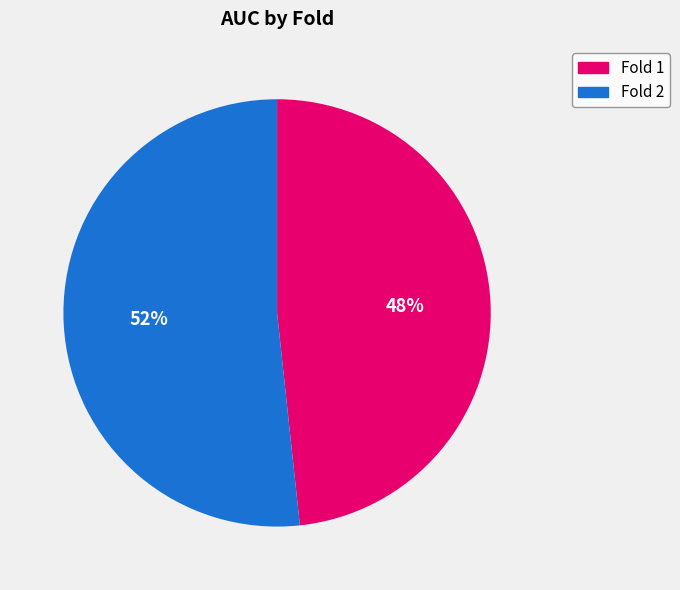

What percentage is the Fold 2 slice, to the nearest percent?

52%